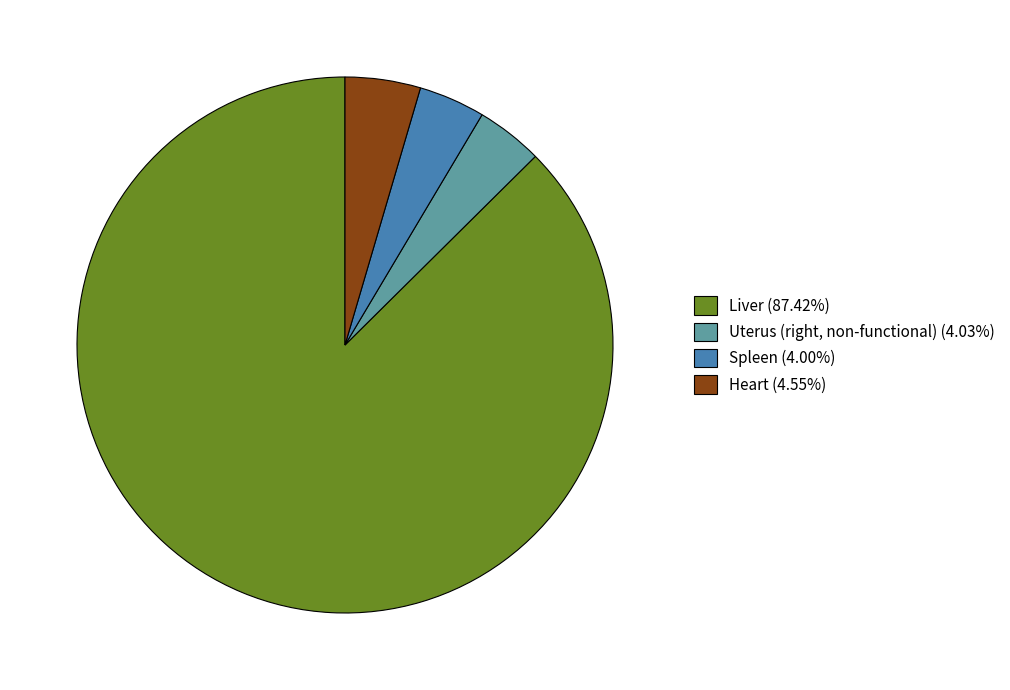

Does Spleen (4.00%) account for over 50% of the chart?

No